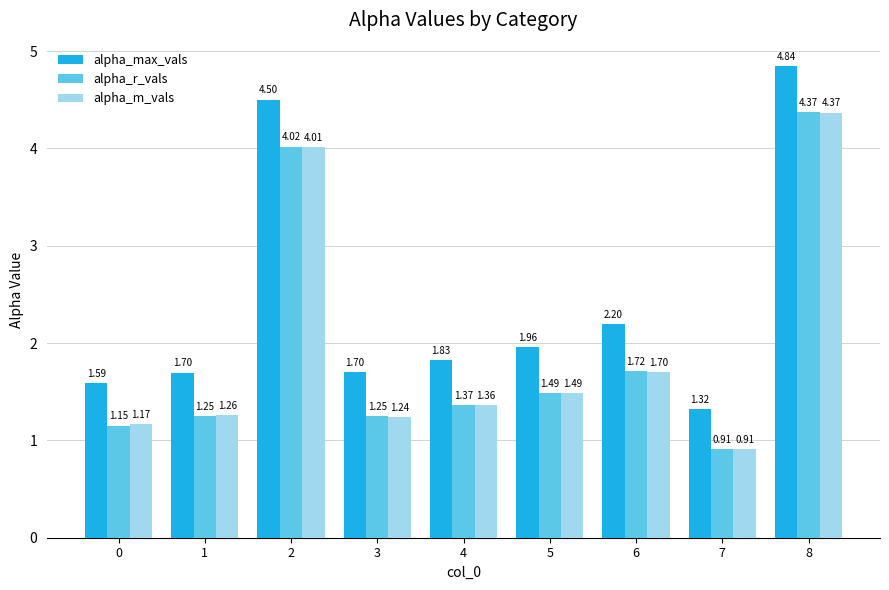

Between 5 and 7, which series saw the biggest shift?

alpha_max_vals